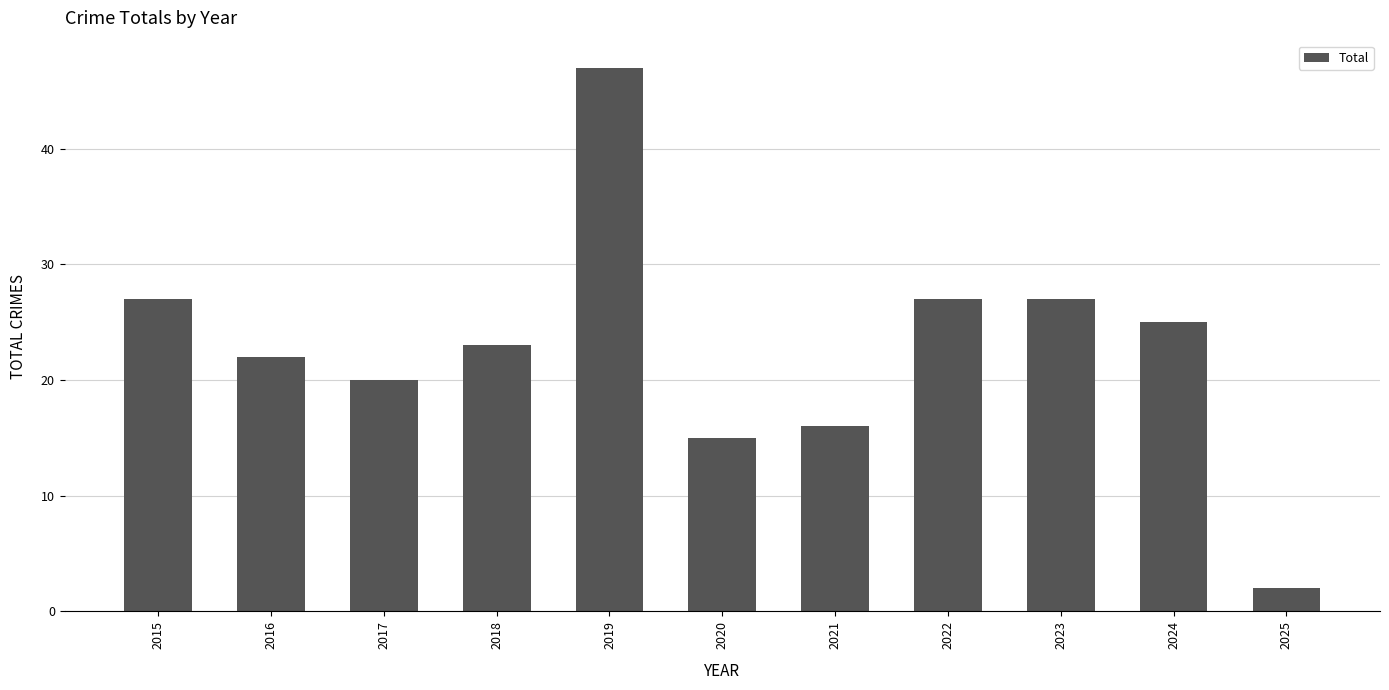

What is the value of the 8th bar from the left?

27